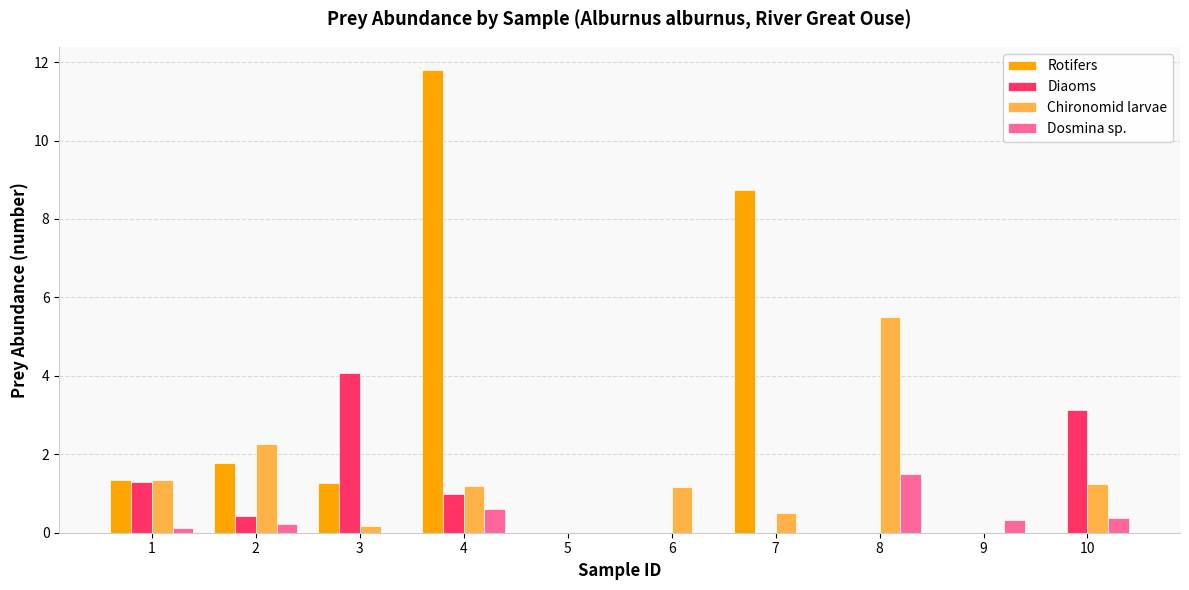

Which series changed the most between 2 and 8?

Chironomid larvae